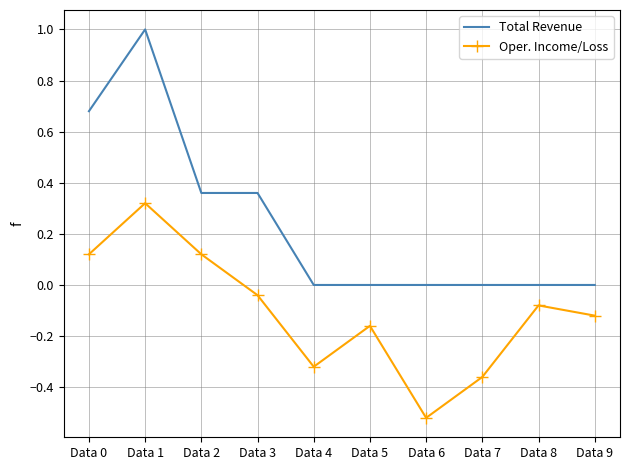

Is it true that Oper. Income/Loss equals -0.1 at Data 7?

False